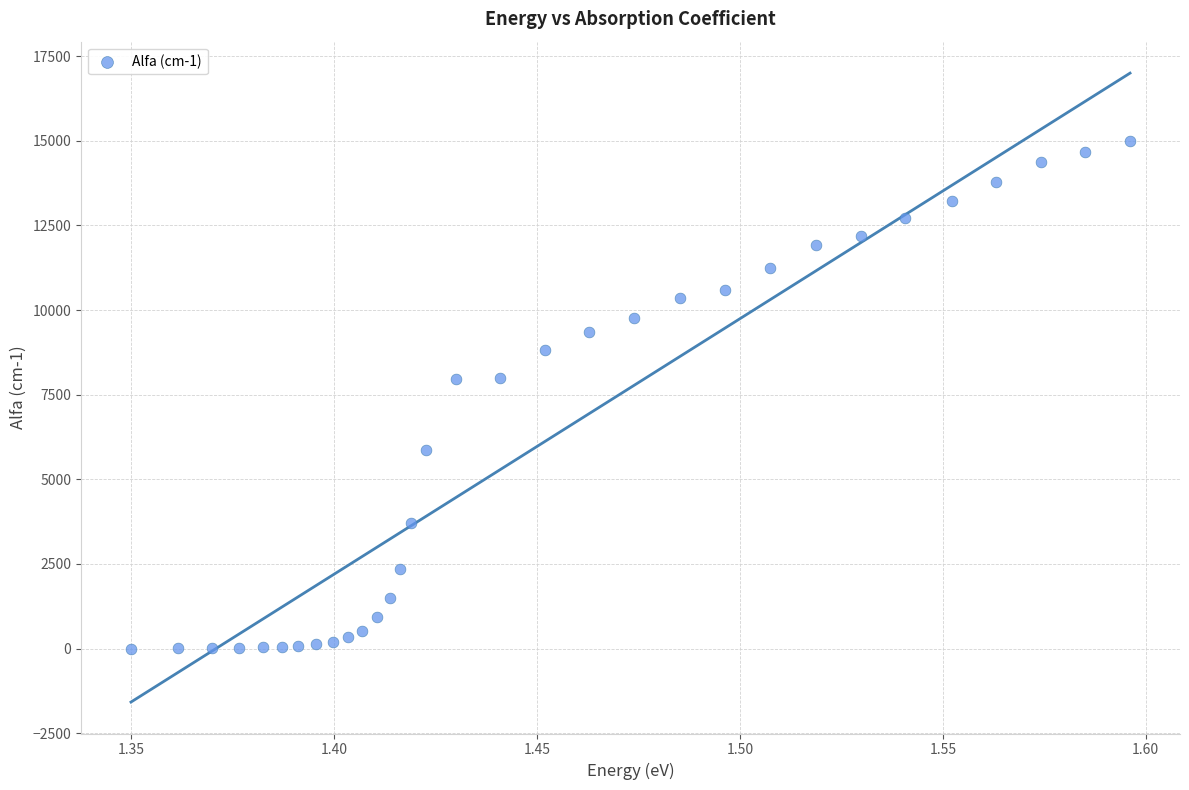

What is the range of Y values (max minus min)?

14998.0